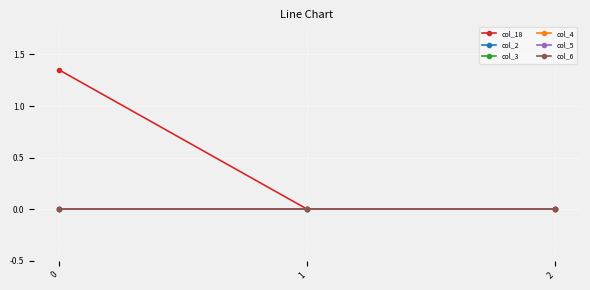

Reading left to right, transcribe all the data shown in this chart.

col_18: 1.4	0.0	0.0
col_2: 0.0	0.0	0.0
col_3: 0.0	0.0	0.0
col_4: 0.0	0.0	0.0
col_5: 0.0	0.0	0.0
col_6: 0.0	0.0	0.0